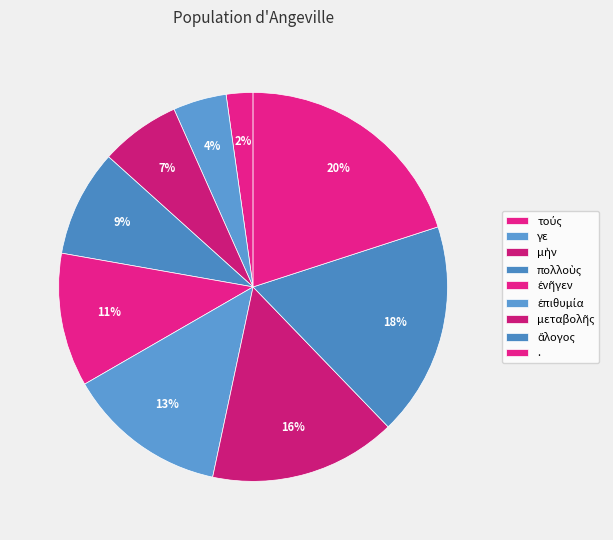

Which slice is the largest?

.